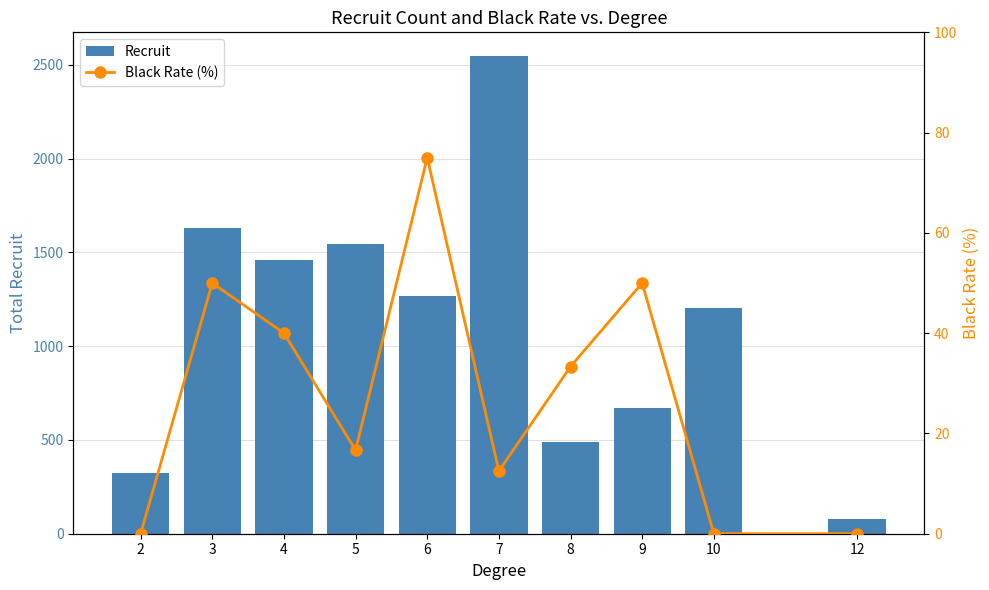

Reading right to left, what are all the values shown in this chart?

Recruit: 77.0	1205.0	671.0	490.0	2546.0	1267.0	1543.0	1462.0	1630.0	322.0
Black Rate (%): 0.0	0.0	50.0	33.3	12.5	75.0	16.7	40.0	50.0	0.0